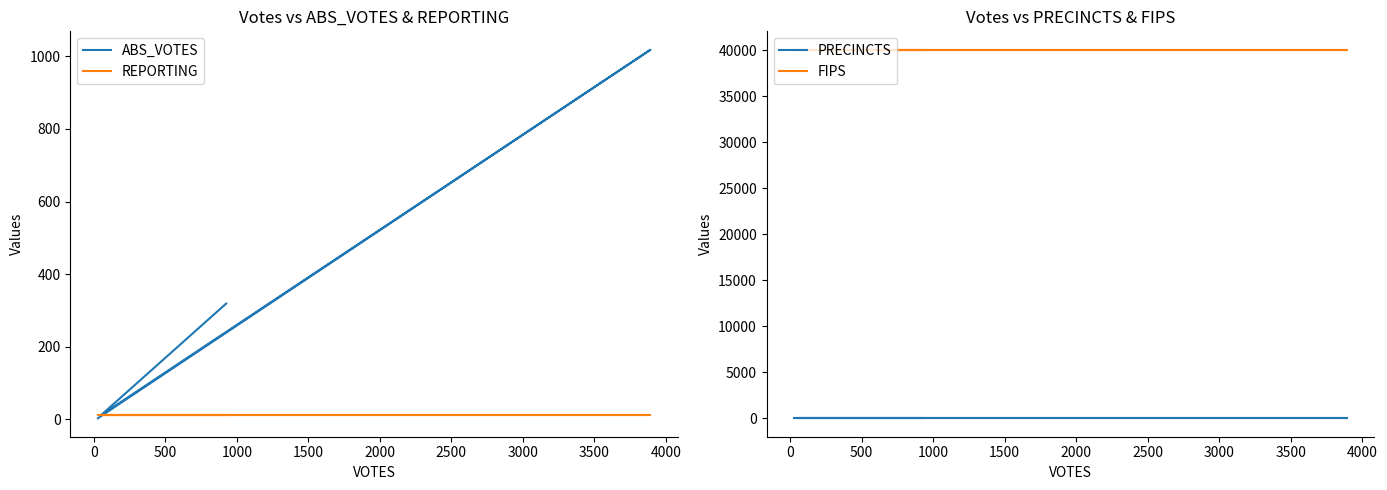

What is the maximum value shown in the chart?

40061